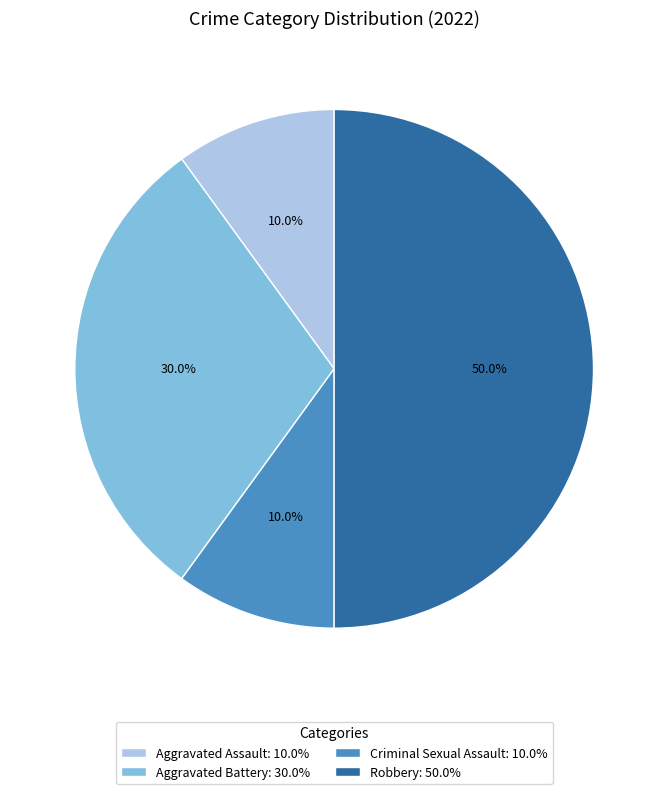

To the nearest percent, what is the combined percentage of Aggravated Assault and Robbery?

60%